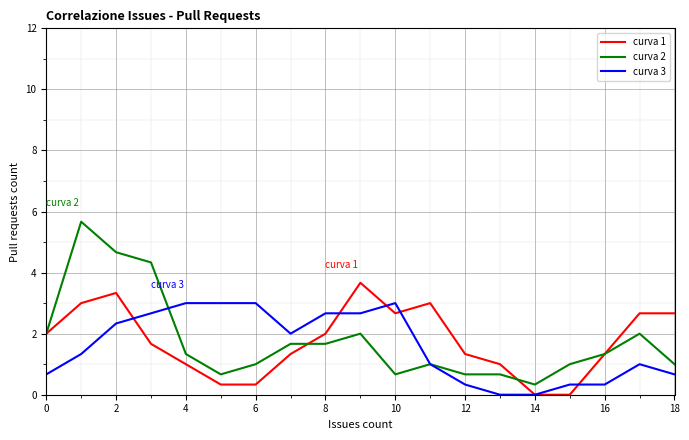

How many curva 3 values are between 0 and 2?

11